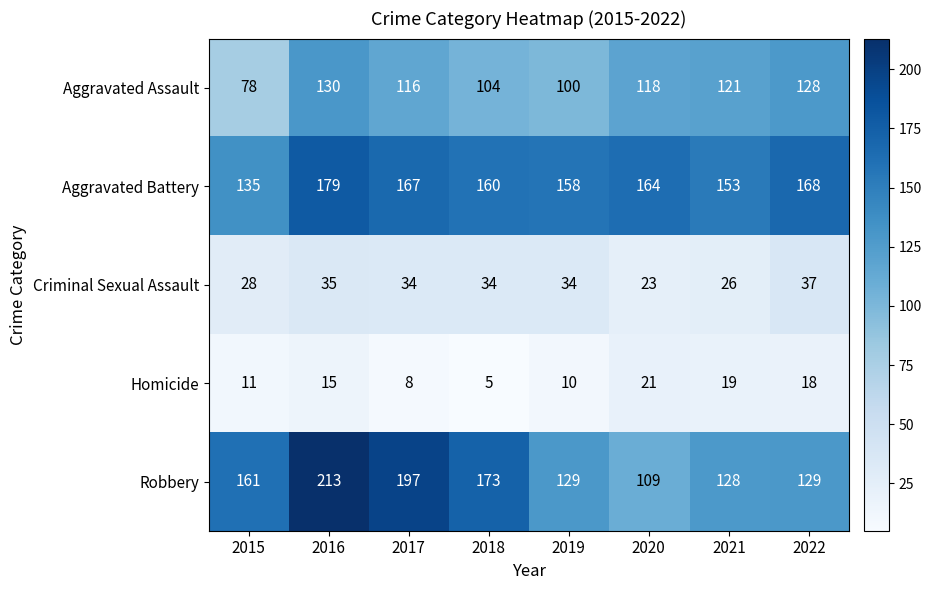

Which category has the lowest value across all series?

2018